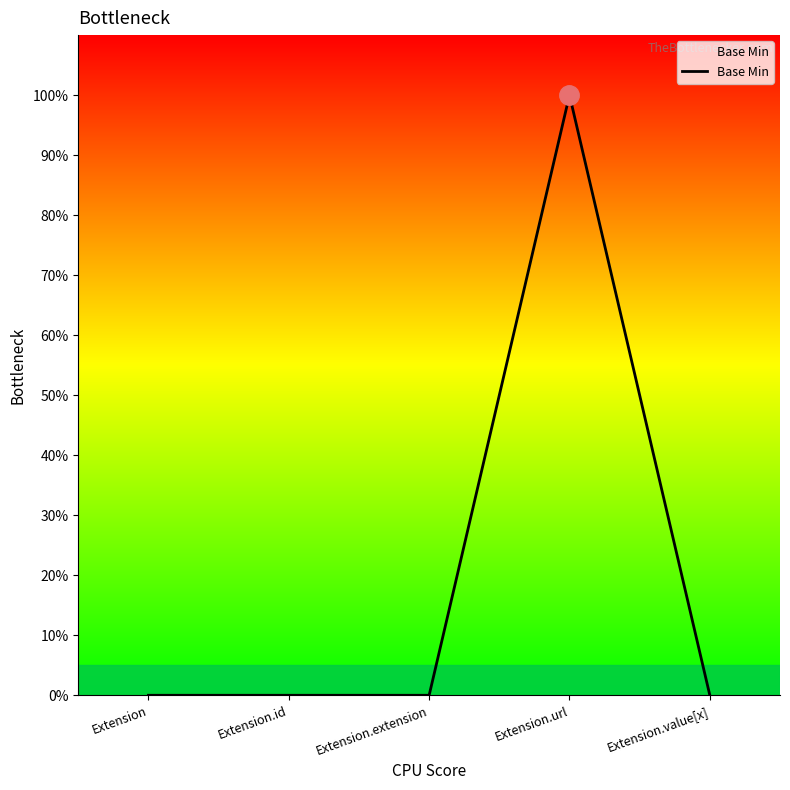

At which category does the chart reach its peak across all series?

Extension.url